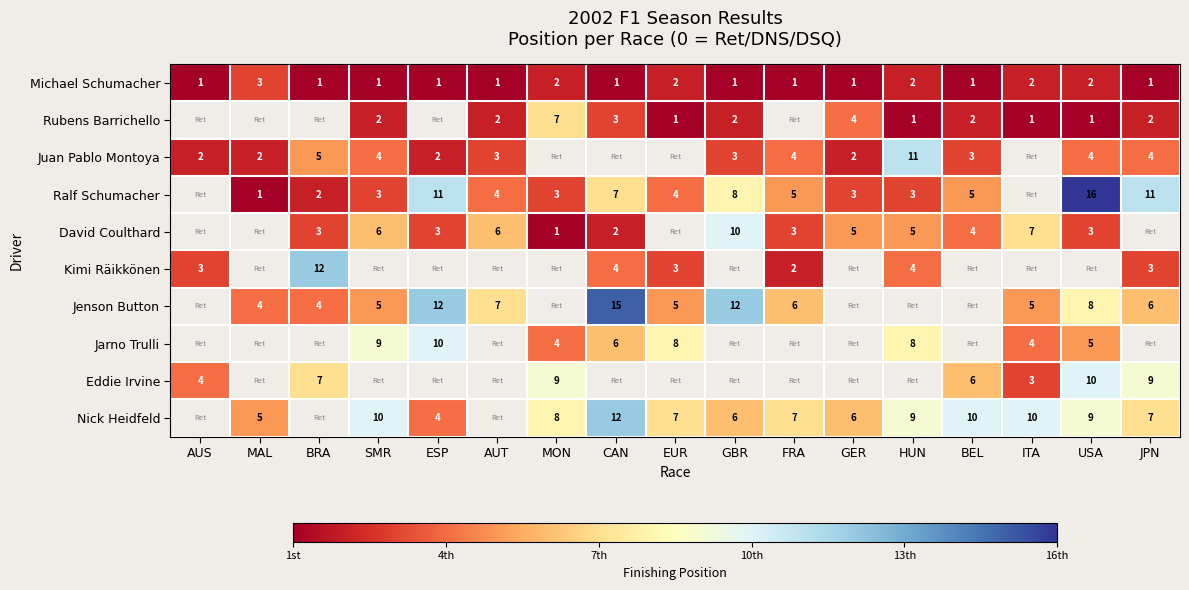

Which category has the lowest value in the Eddie Irvine series?

ITA